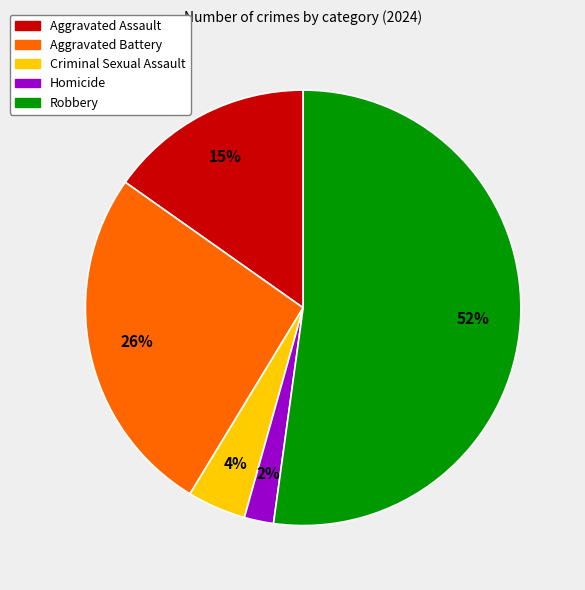

To the nearest percent, what portion does Aggravated Battery represent?

26%